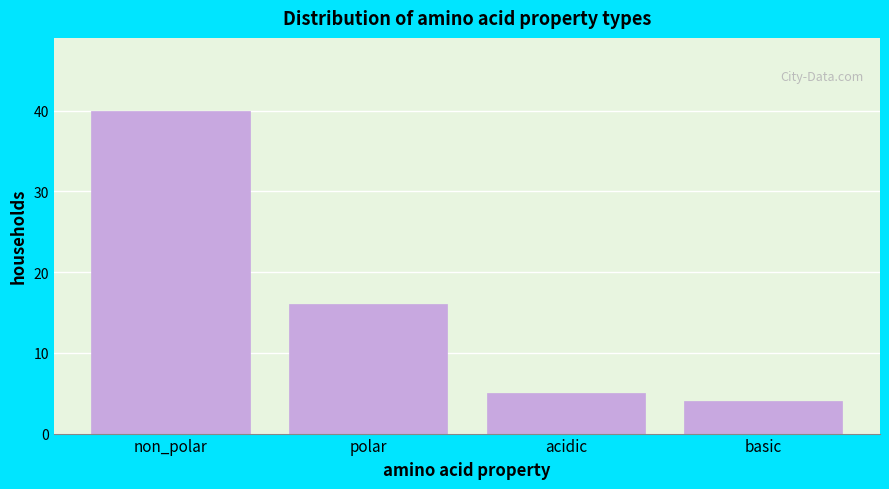

Reading right to left, extract all data points from this chart.

basic=4	acidic=5	polar=16	non_polar=40